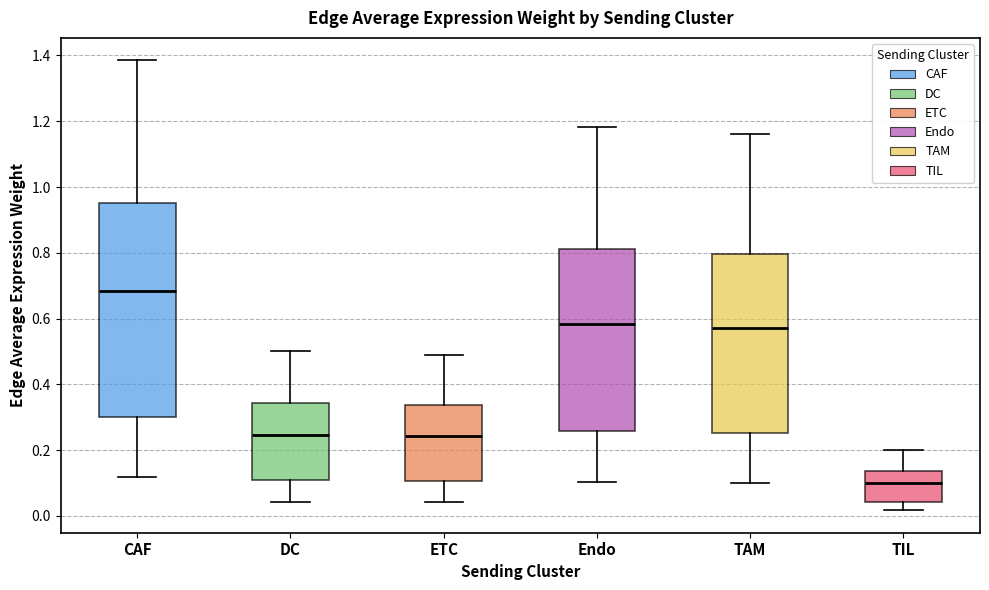

Where does the lower whisker of the box for DC end on the y-axis? The values are not printed on the chart, so give them approximately, as read against the axis.

0.04